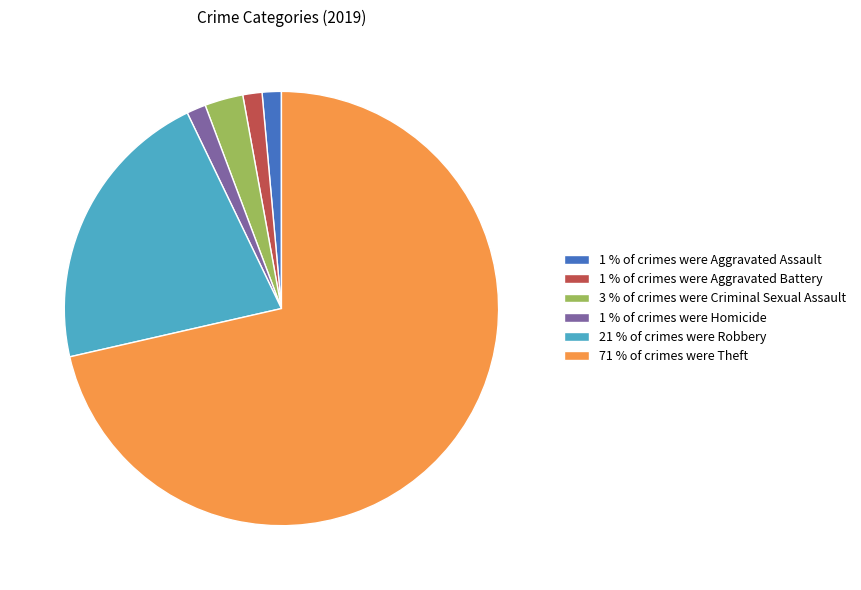

The 1 % of crimes were Homicide slice represents 11% of the pie. True or false?

False